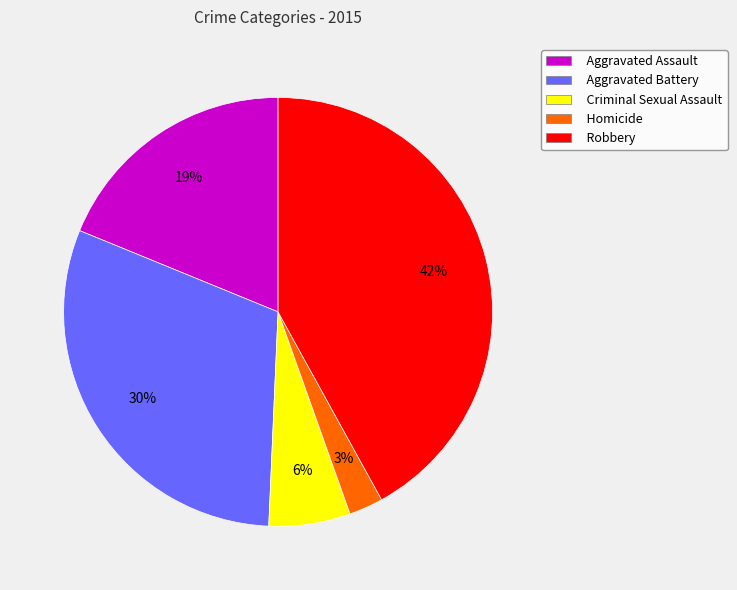

To the nearest percent, what portion does Criminal Sexual Assault represent?

6%